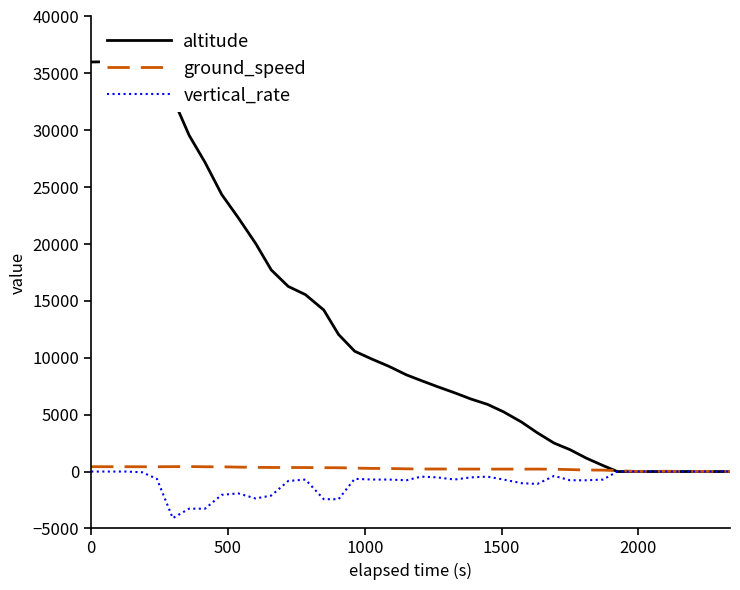

Reading right to left, list all the values displayed in this chart.

altitude: 0	0	0	0	0	0	0	0	525	1175	1925	2500	3400	4350	5250	5900	6375	6925	7475	8000	8500	9250	9875	10575	12050	14200	15550	16275	17725	20050	22325	24350	27175	29550	32850	35600	36000	36000	36025	36000
ground_speed: 8	15	13	8	25	12	15	76	125	132	172	204	215	211	215	214	218	218	225	222	239	268	275	304	335	338	352	357	358	369	389	416	420	438	430	422	421	423	424	427
vertical_rate: 0	0	0	0	0	0	0	0	-704	-768	-768	-384	-1088	-1024	-704	-448	-512	-704	-512	-448	-768	-704	-704	-640	-2432	-2432	-704	-832	-2112	-2368	-1920	-2048	-3264	-3264	-4096	-640	-64	0	0	0